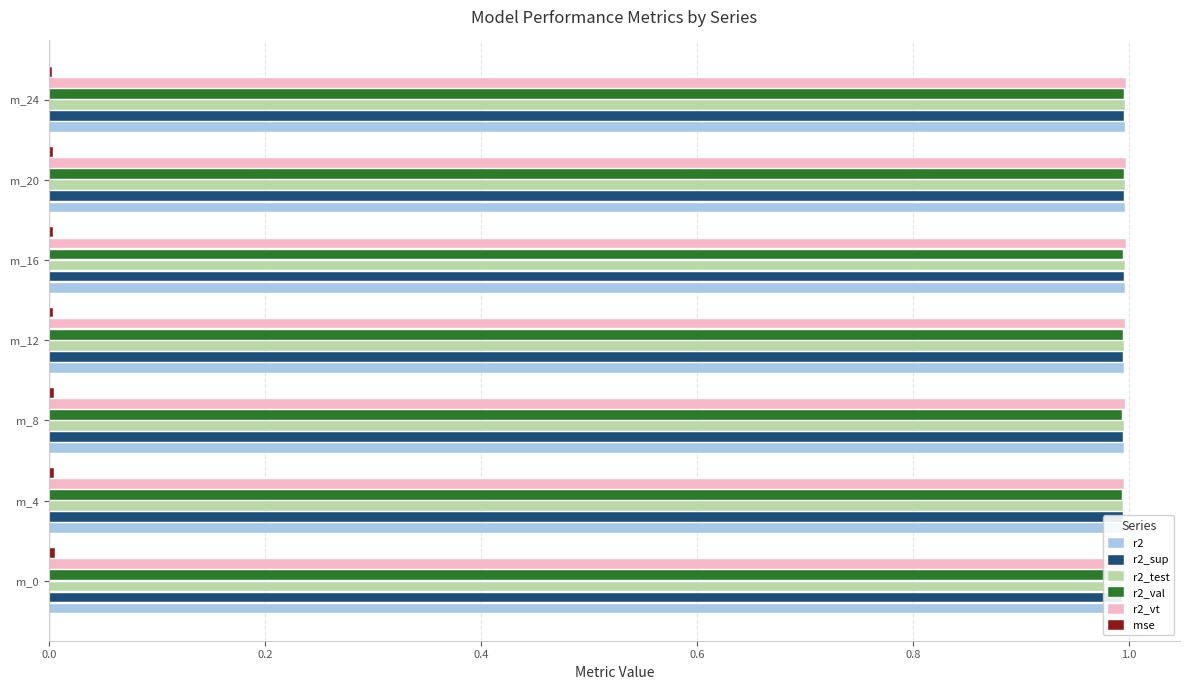

Which series has the largest total across all categories?

r2_vt